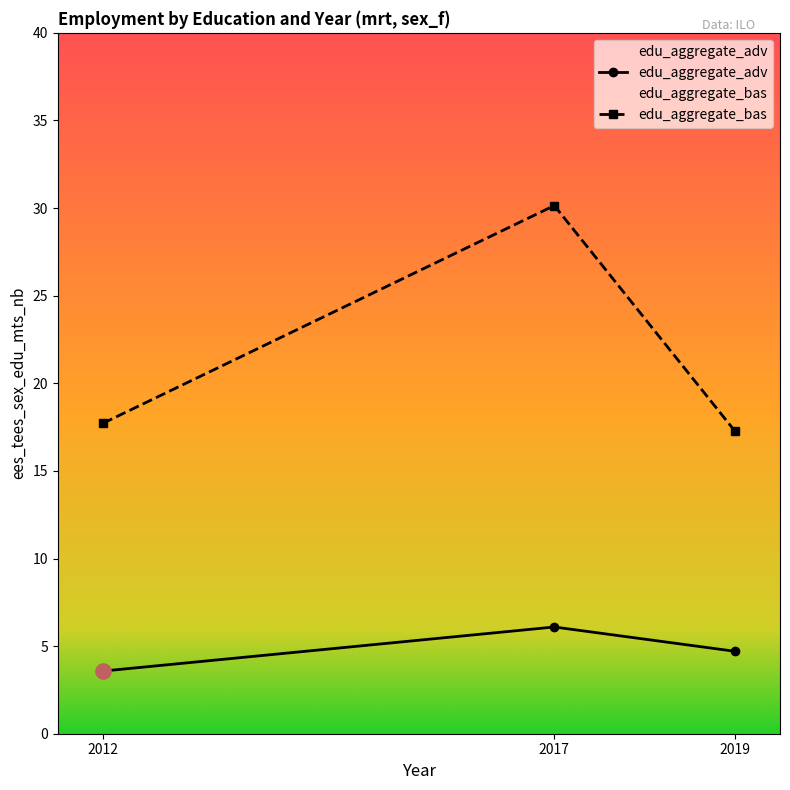

Which series has the largest Y range (max minus min)?

edu_aggregate_bas